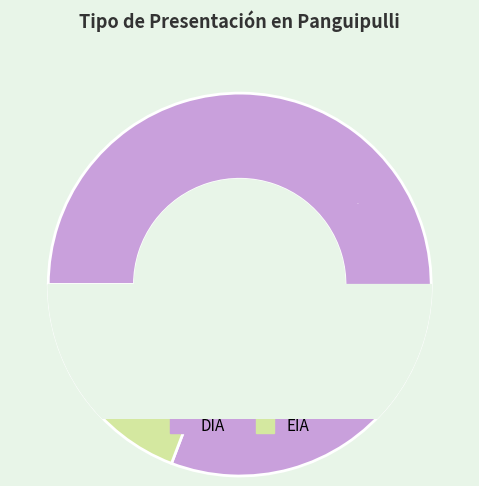

What percentage is NOT represented by DIA?

19.2%